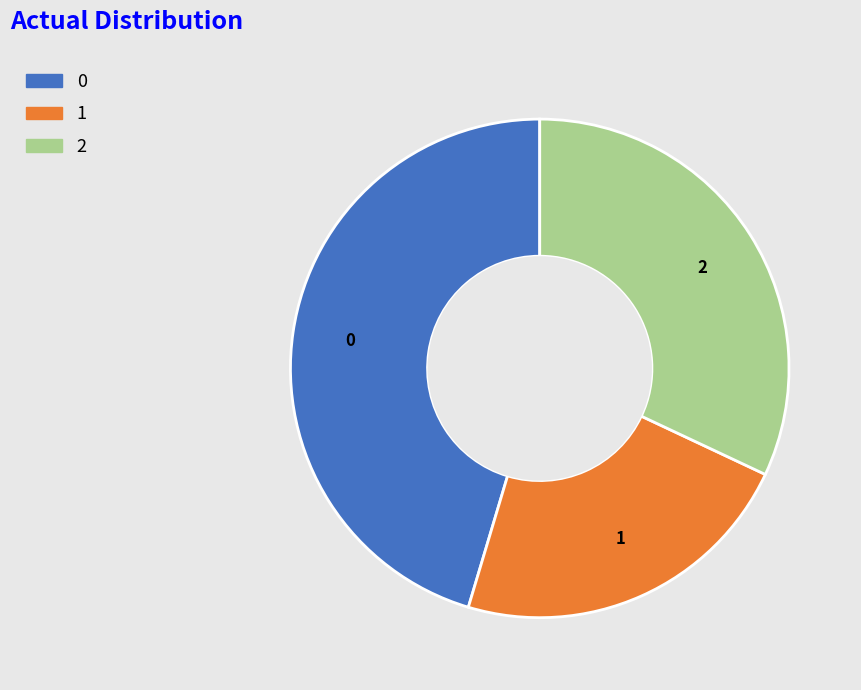

Does 1 represent more than half of the total?

No